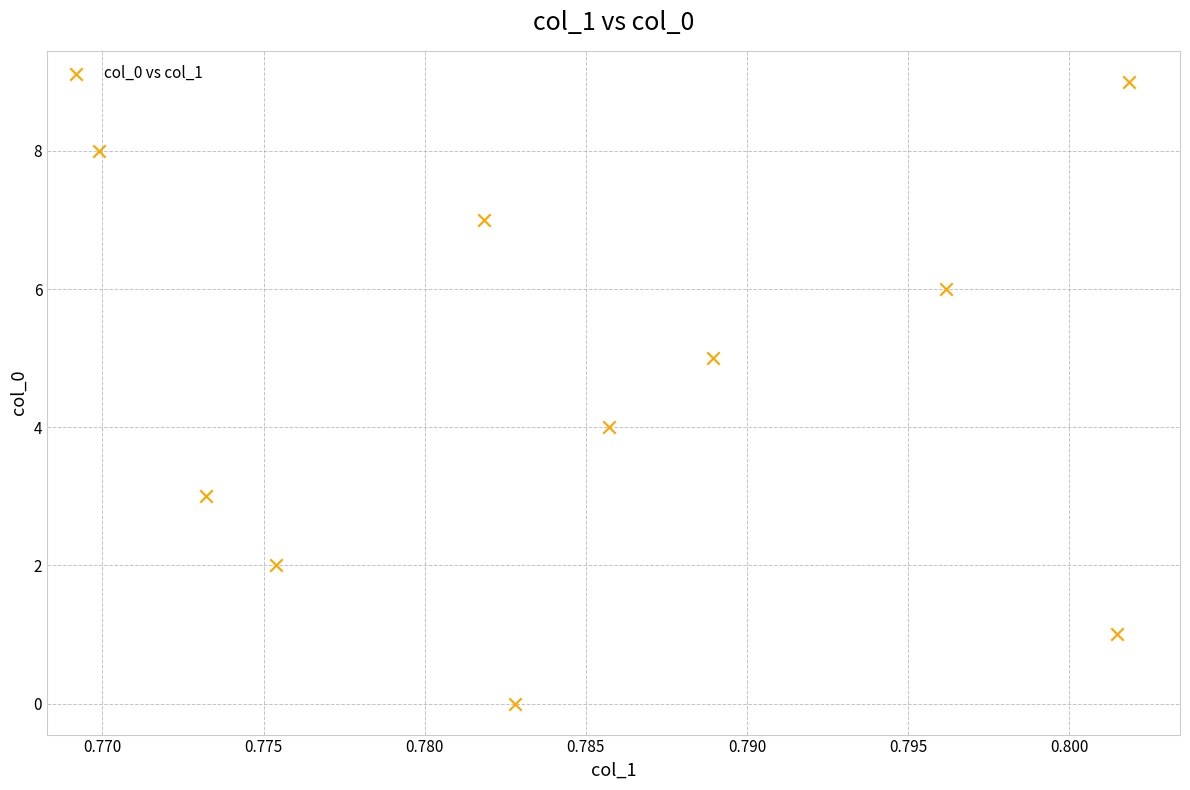

What is the range of Y values (max minus min)?

9